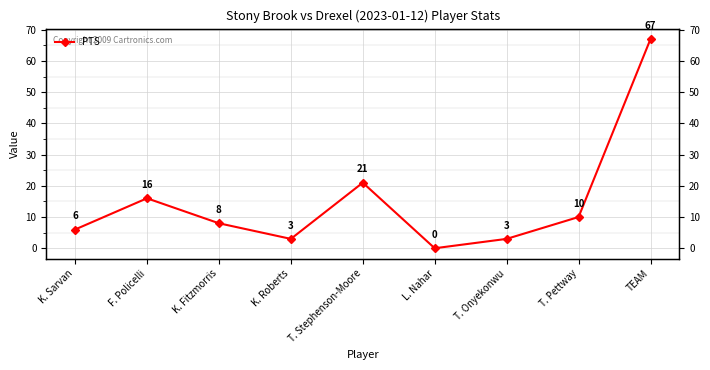

Reading right to left, extract all data points from this chart.

67	10	3	0	21	3	8	16	6